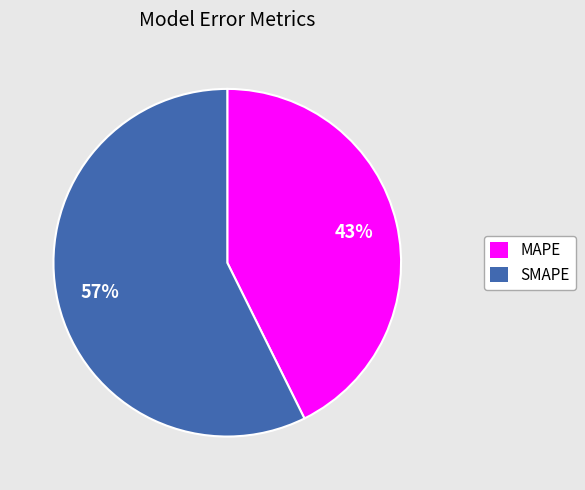

To the nearest percent, what is the combined percentage of SMAPE and MAPE?

100%